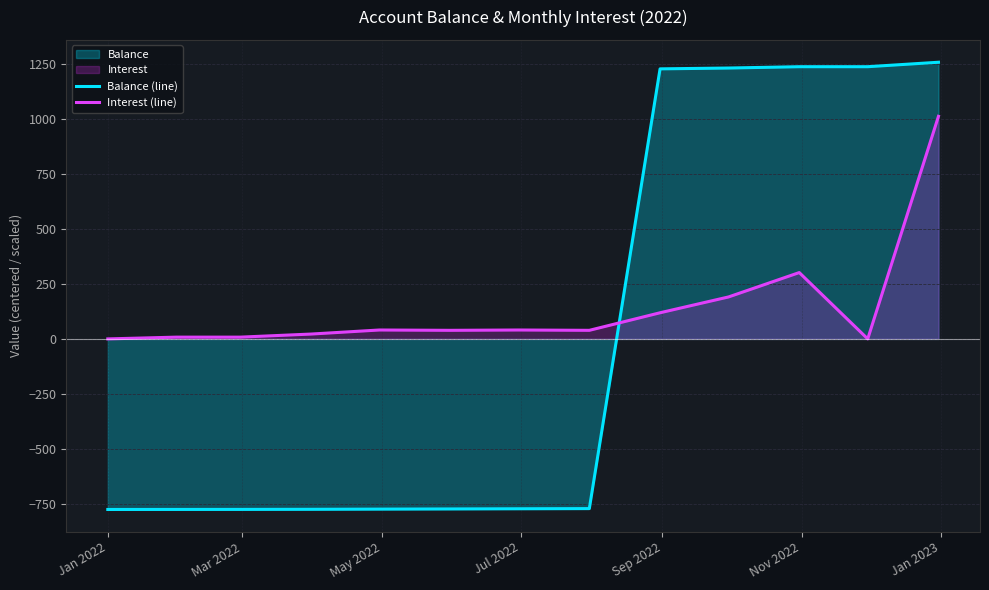

Which series has the largest total across all categories?

Interest (line)